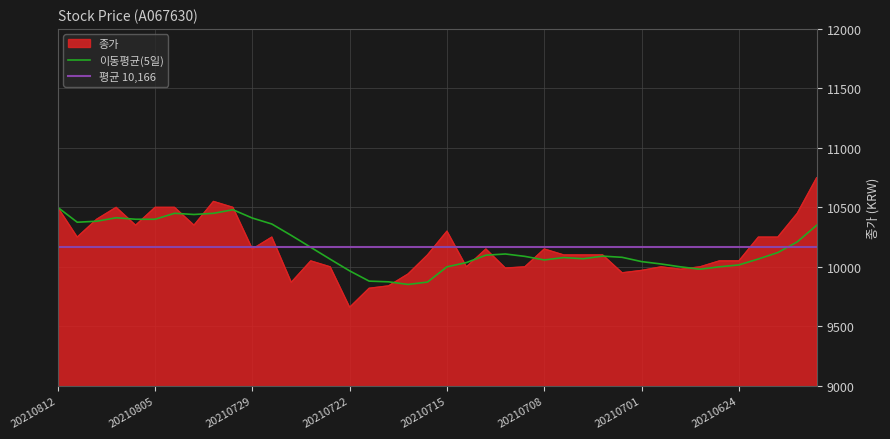

What is the highest value of the 이동평균(5일) series?

10500.0